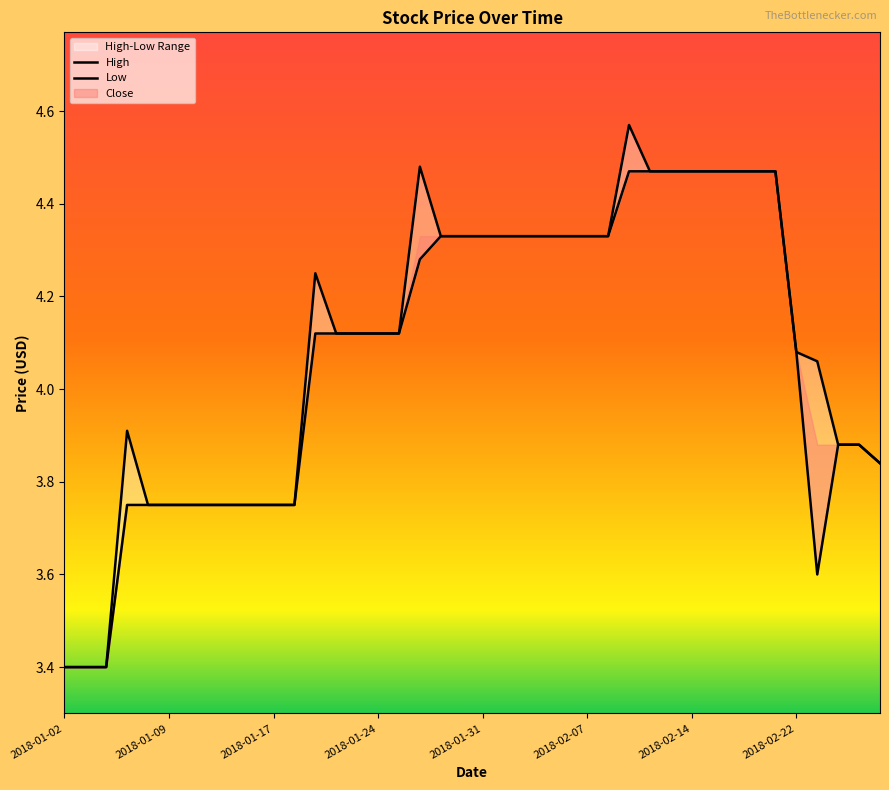

The value of Low at 14 is 4.1. True or false?

True